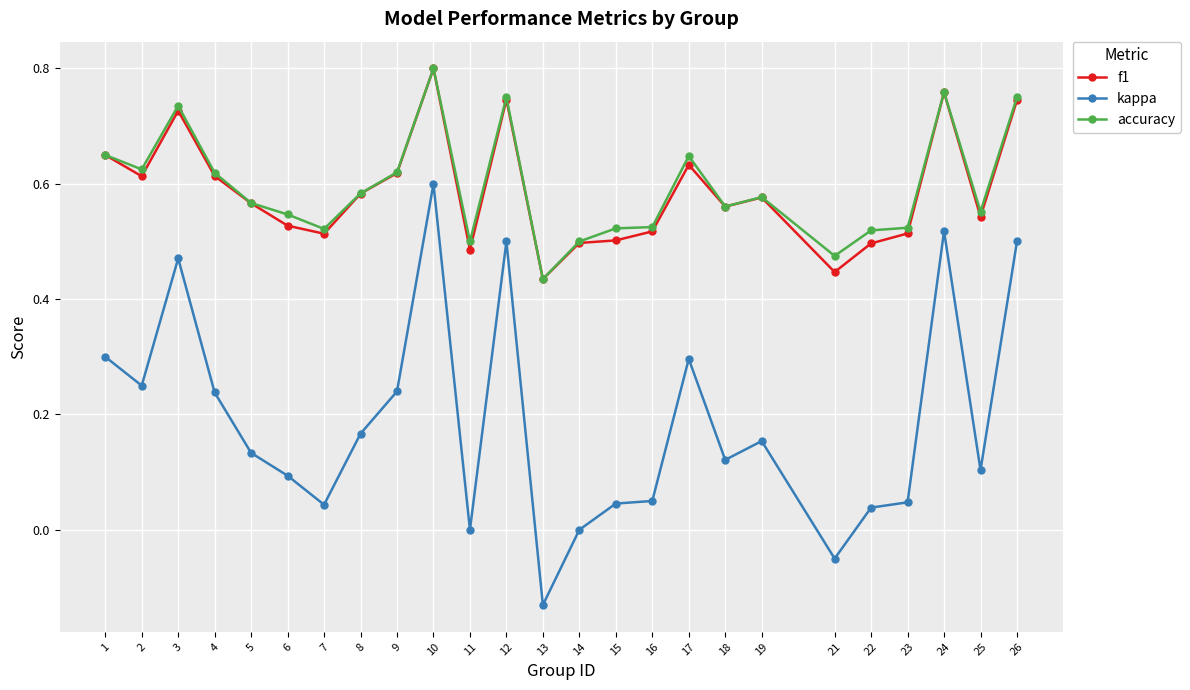

Where is f1 nearest to the value 0?

13